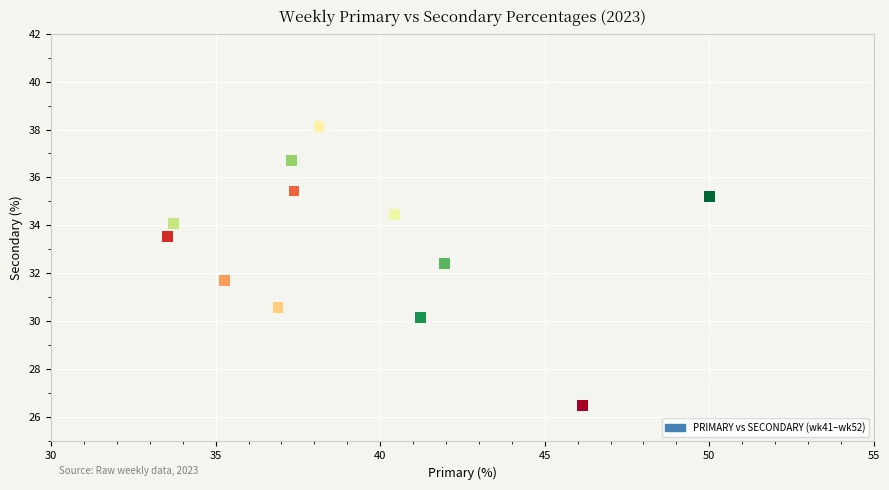

What is the average Y value?

33.2